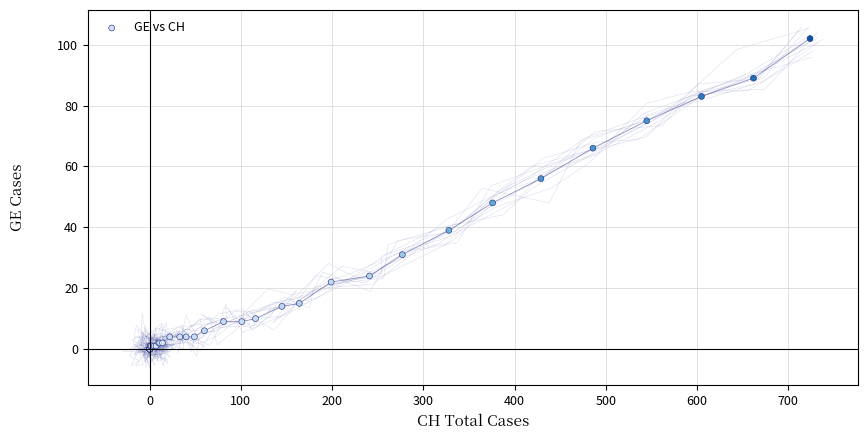

What Y value in the scatter plot is closest to 51?

48